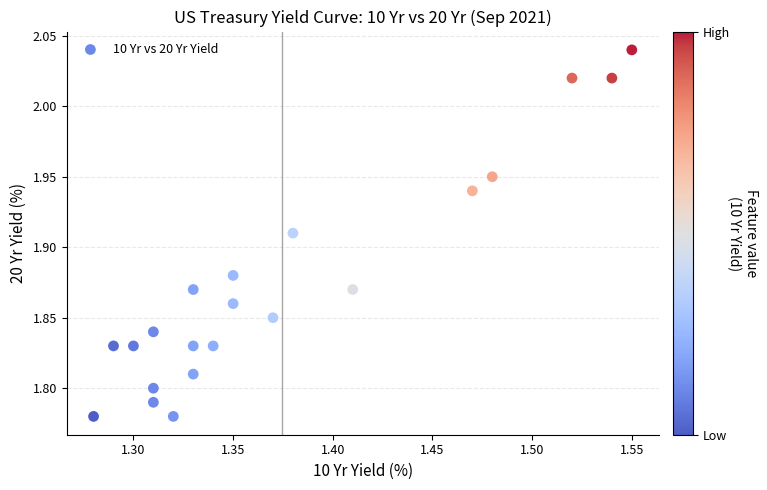

What is the range of Y values (max minus min)?

0.3